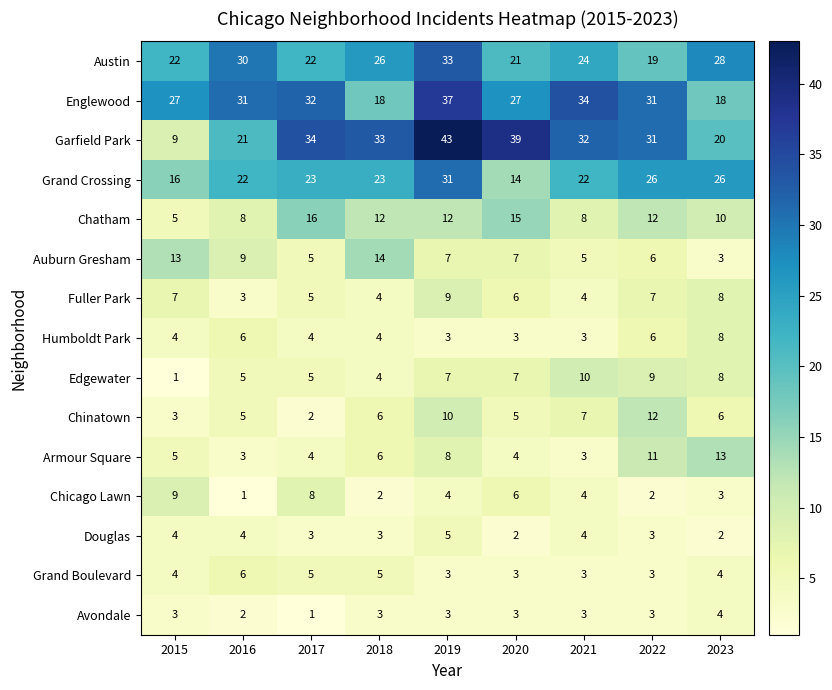

Which series changed the most between 2019 and 2023?

Garfield Park